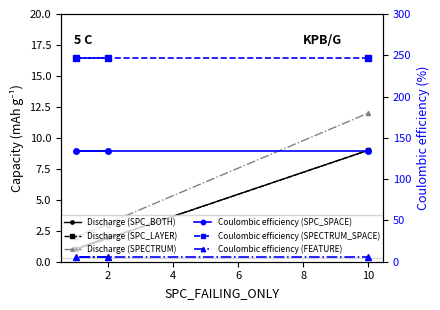

Reading right to left, what are all the values shown in this chart?

SPC_BOTH: 9	1	2
SPC_LAYER: 9	1	2
SPECTRUM: 12	2	3
SPC_SPACE: 134	134	134
SPECTRUM_SPACE: 247	247	247
FEATURE: 6	6	6